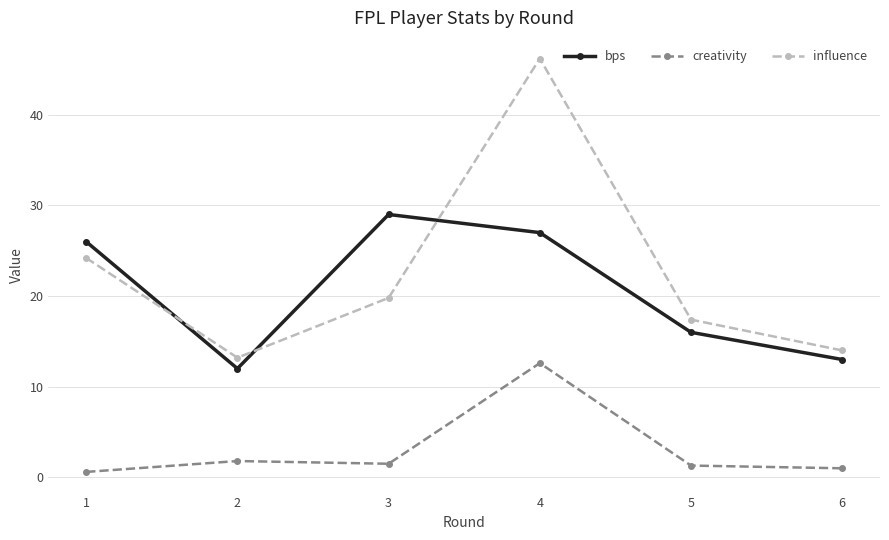

Where is the first local minimum for creativity?

3